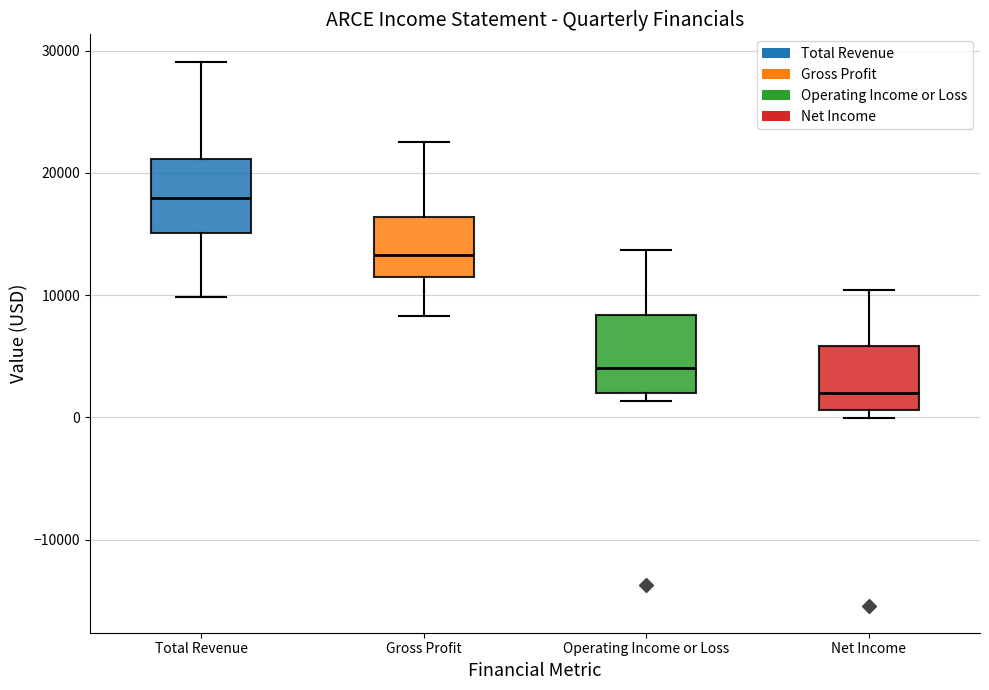

Which box's median line is the highest?

Total Revenue